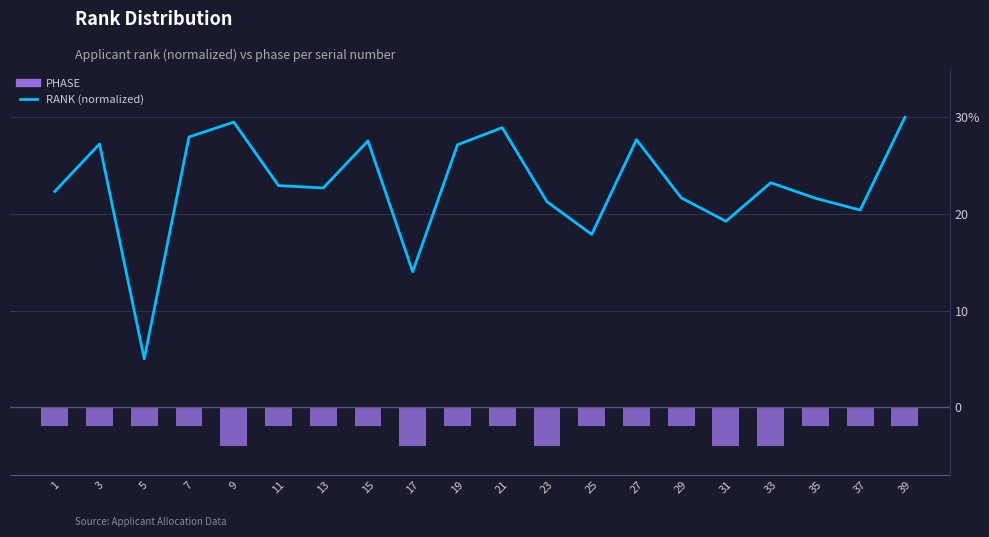

Is the value of RANK (normalized) at 33 greater than the value of PHASE at 11?

Yes